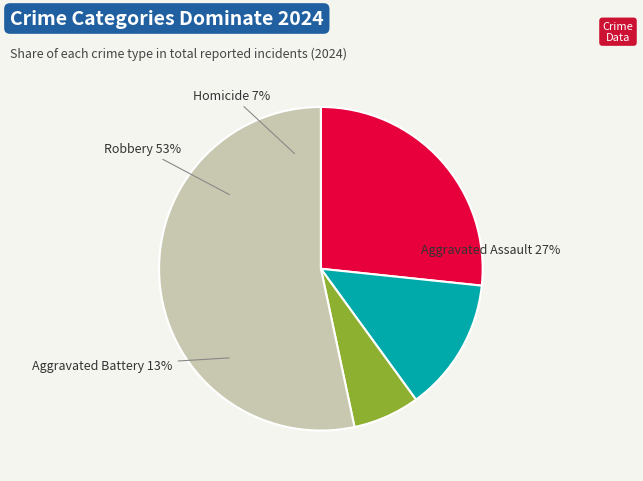

Which slice is the smallest?

Homicide